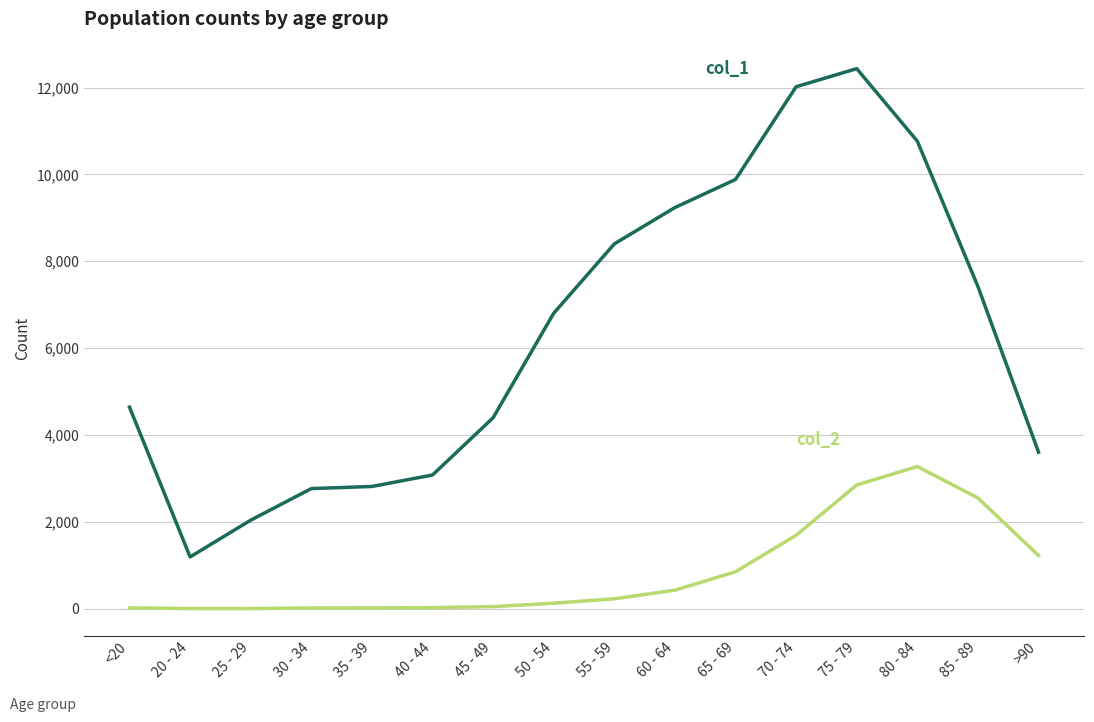

At which category is the sum across all series the highest?

75 - 79